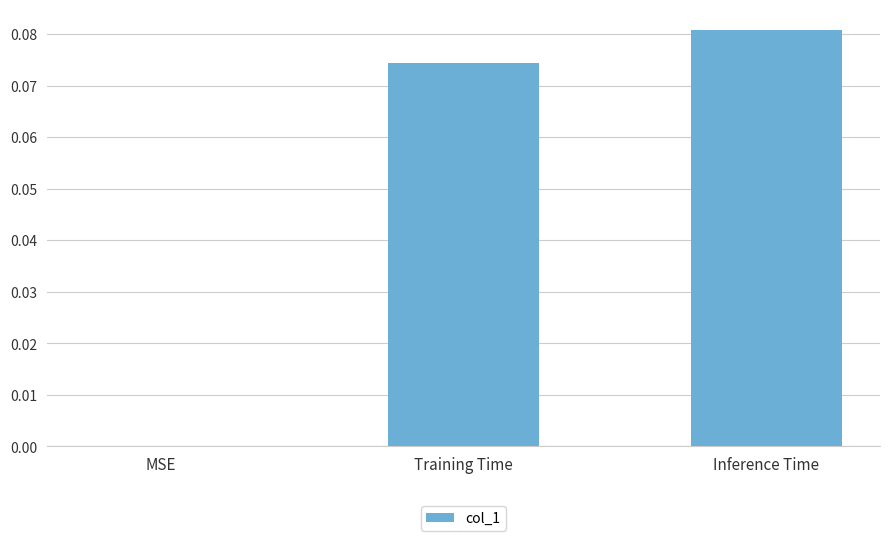

How many series are shown in this chart?

1